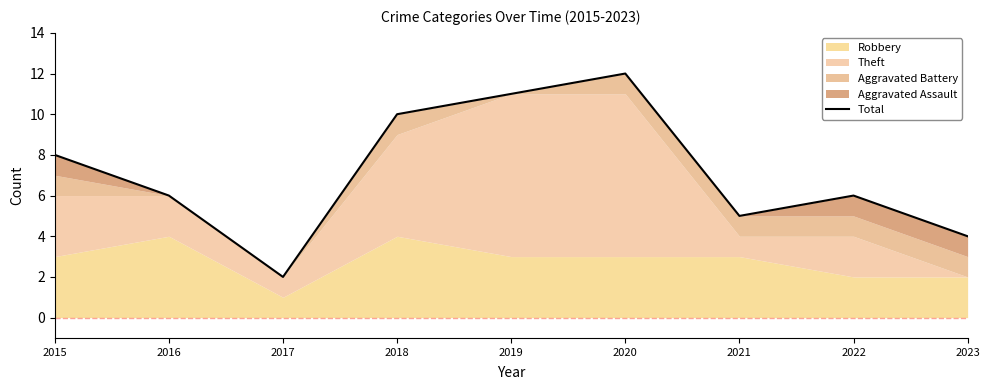

Approximately how many times larger is the value at 2016 compared to 2018?

0.6